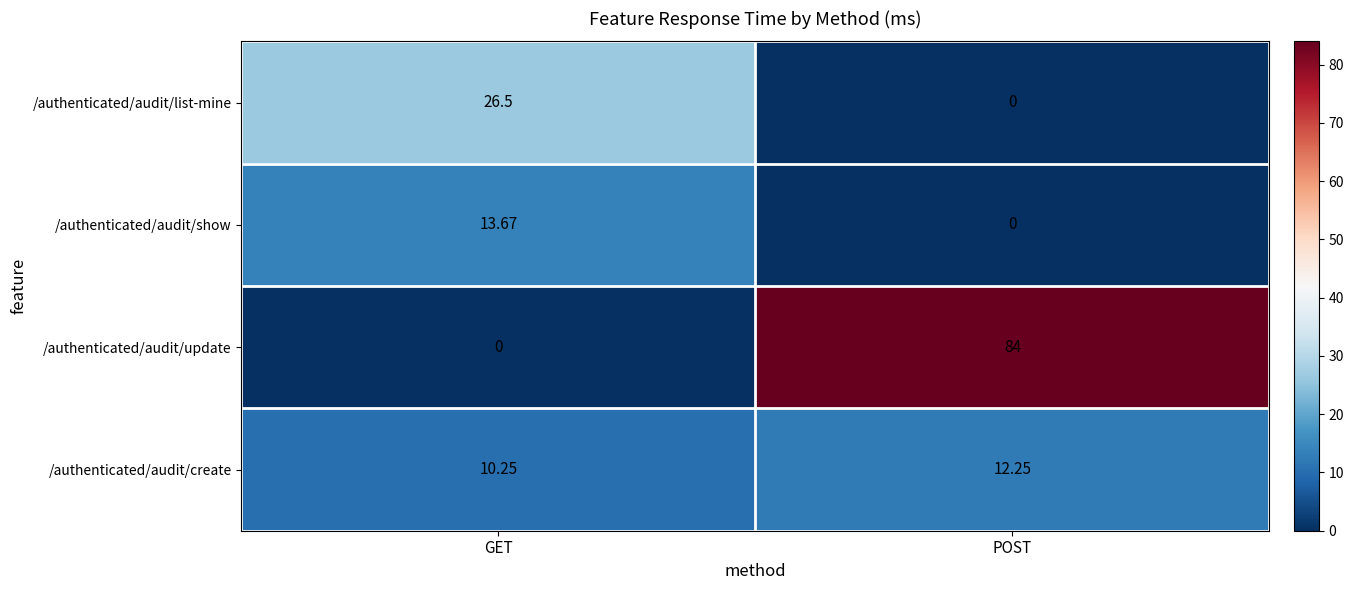

Between GET and POST, which series saw the biggest shift?

/authenticated/audit/update